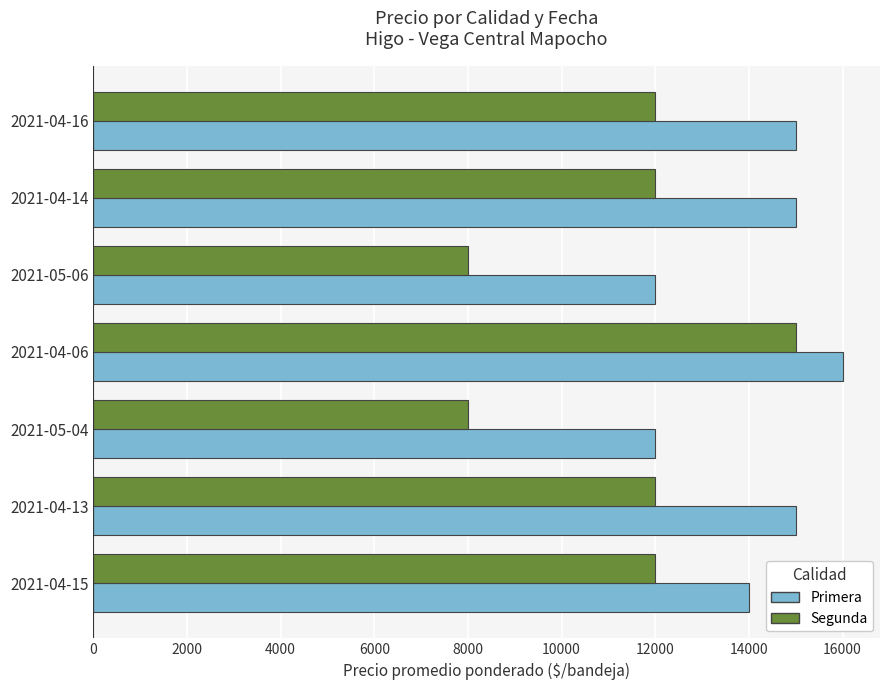

Which series has the largest total across all categories?

Primera